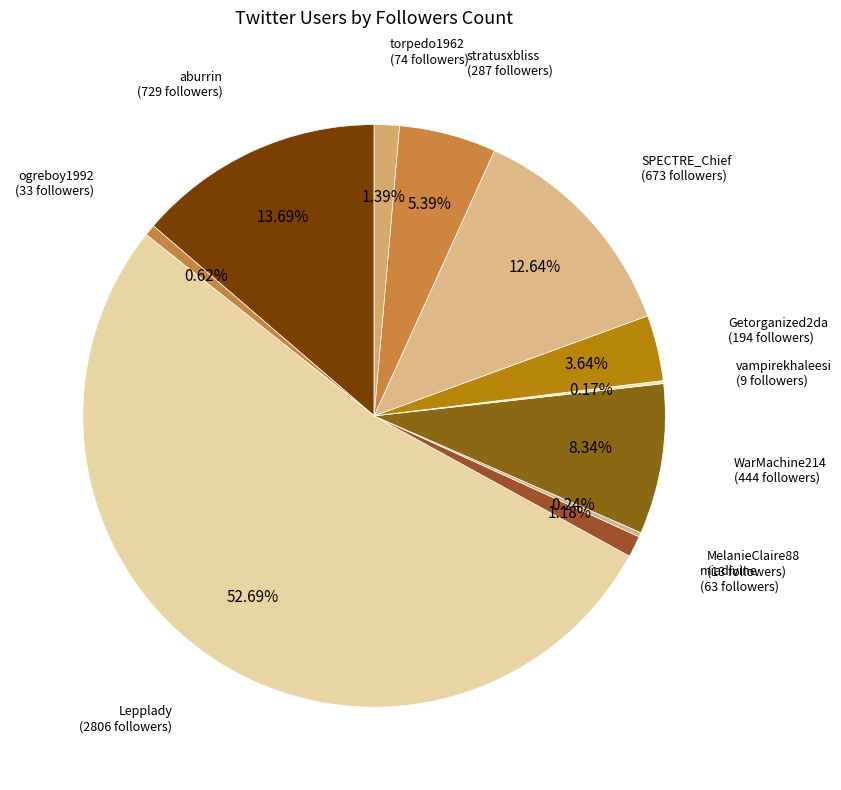

Is there any slice that represents more than half of the pie?

Yes